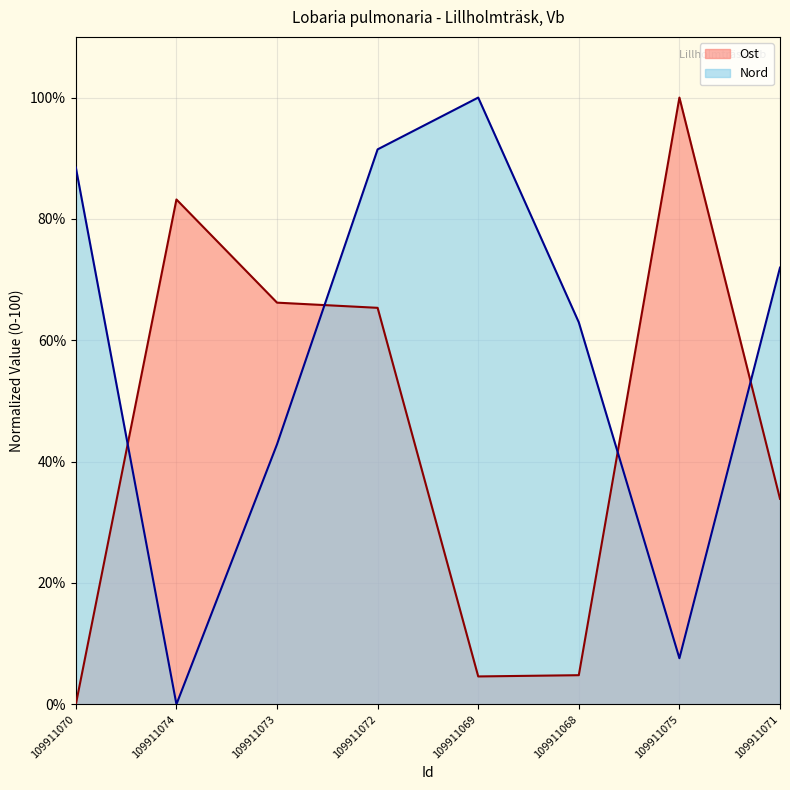

Where is Nord nearest to the value 50?

109911073